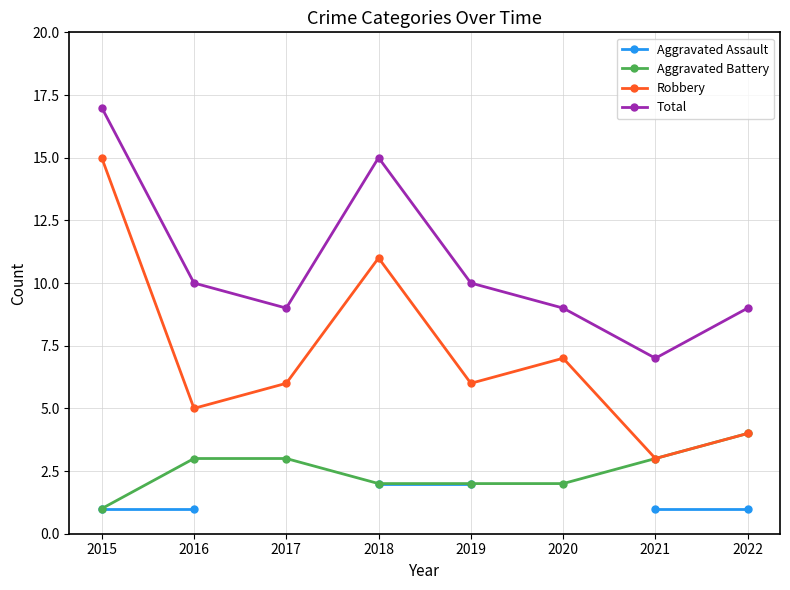

At which category does the chart reach its minimum across all series?

2015